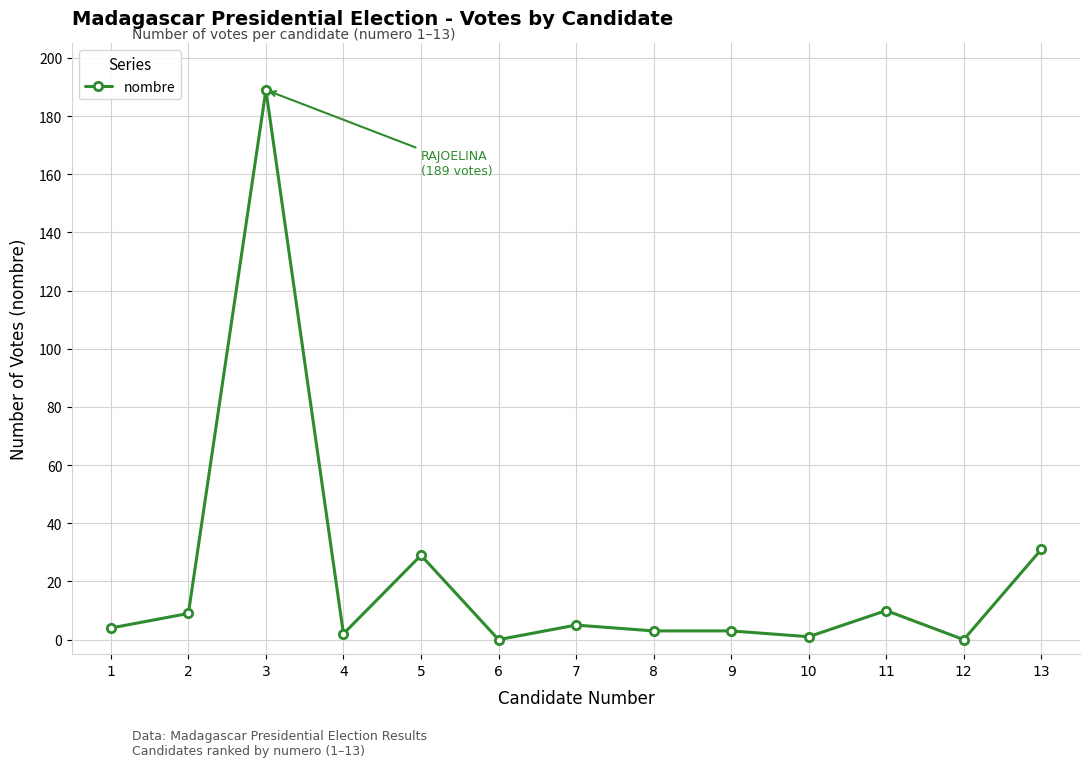

At which category does the data reach its first local valley?

4